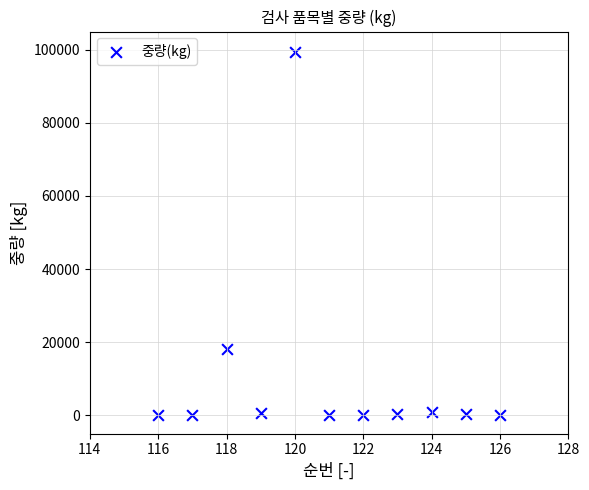

What is the average Y value?

10936